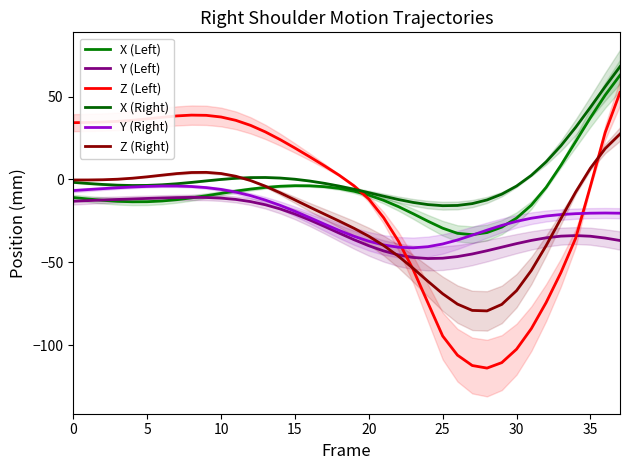

Is it true that Y (Left) equals -52.0 at 36?

False